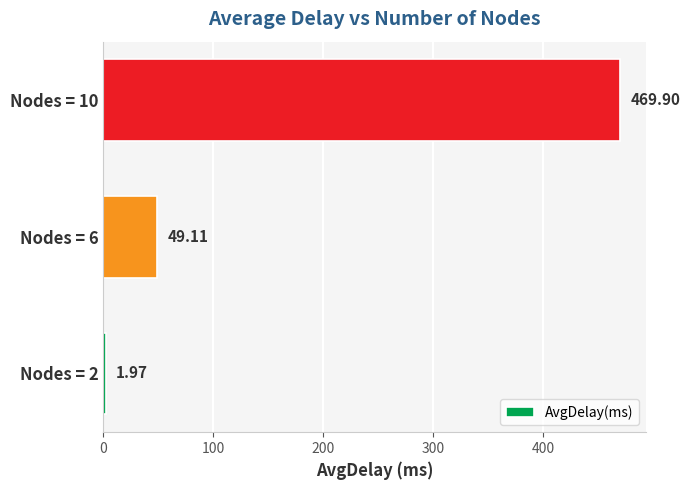

List the labels in order of value, smallest first.

Nodes = 2, Nodes = 6, Nodes = 10